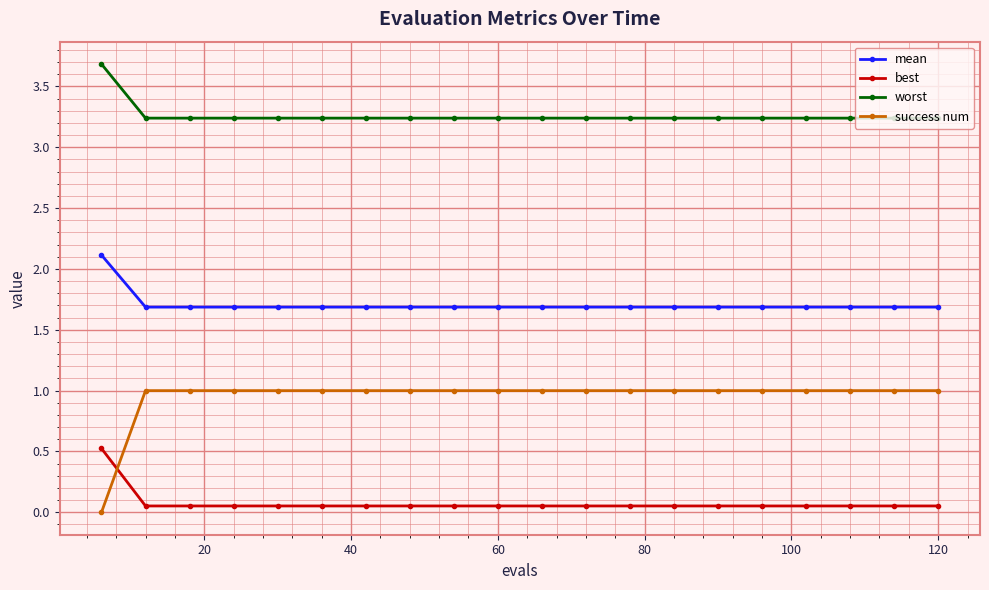

Which series has the largest range (max minus min)?

success num